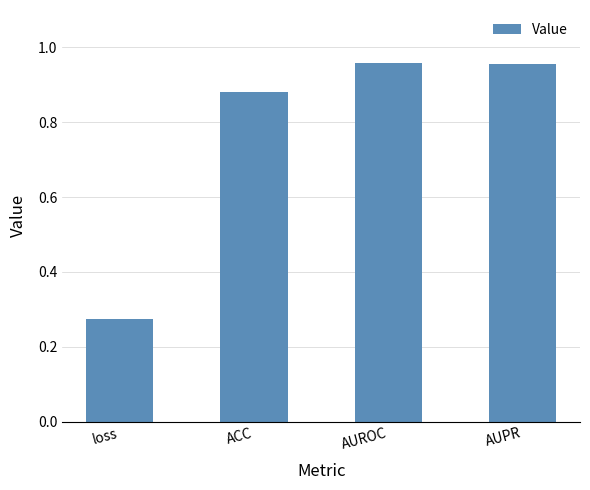

What is the difference between the values at ACC and loss?

0.6